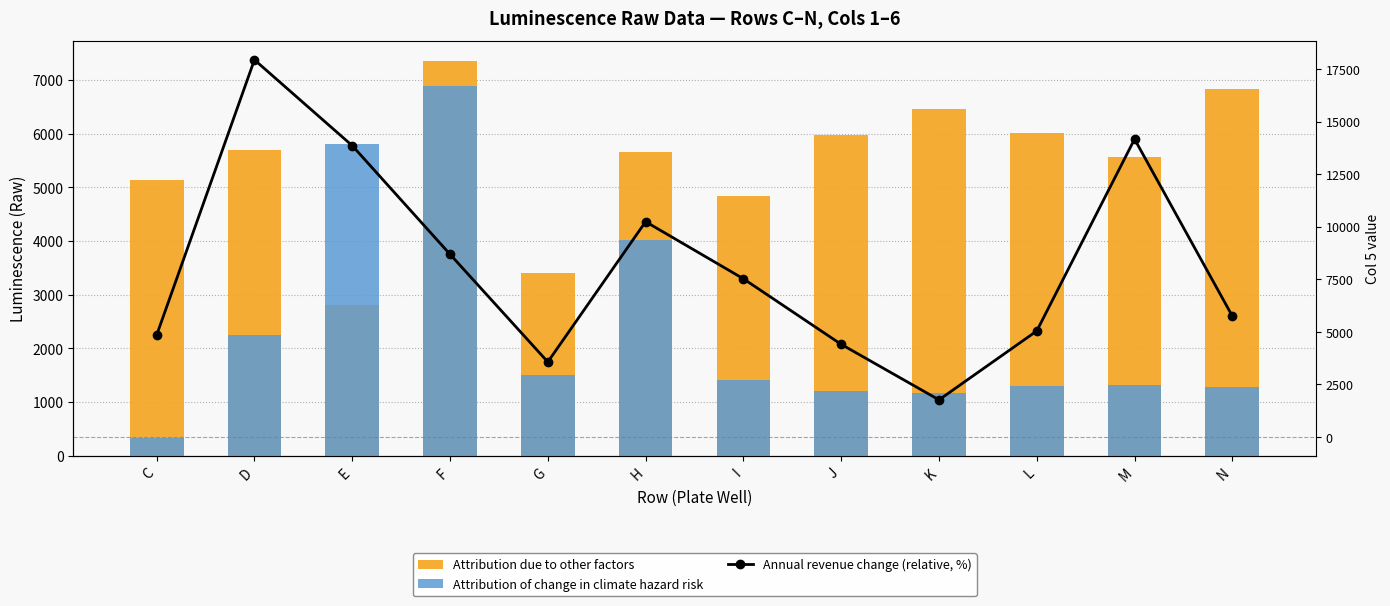

What is the approximate value of Attribution due to other factors at N, to the nearest 10?

6820